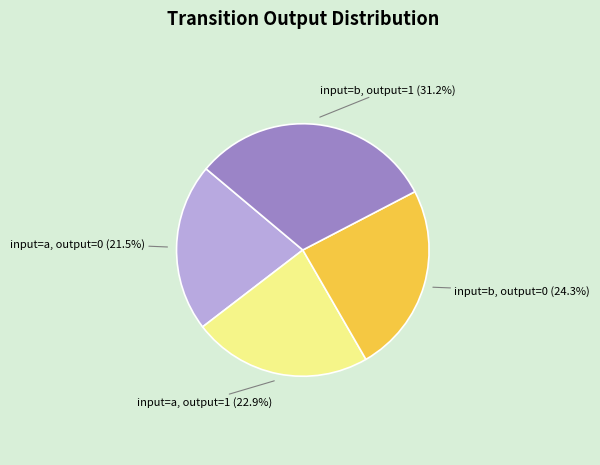

Which slice is the smallest?

input=a, output=0